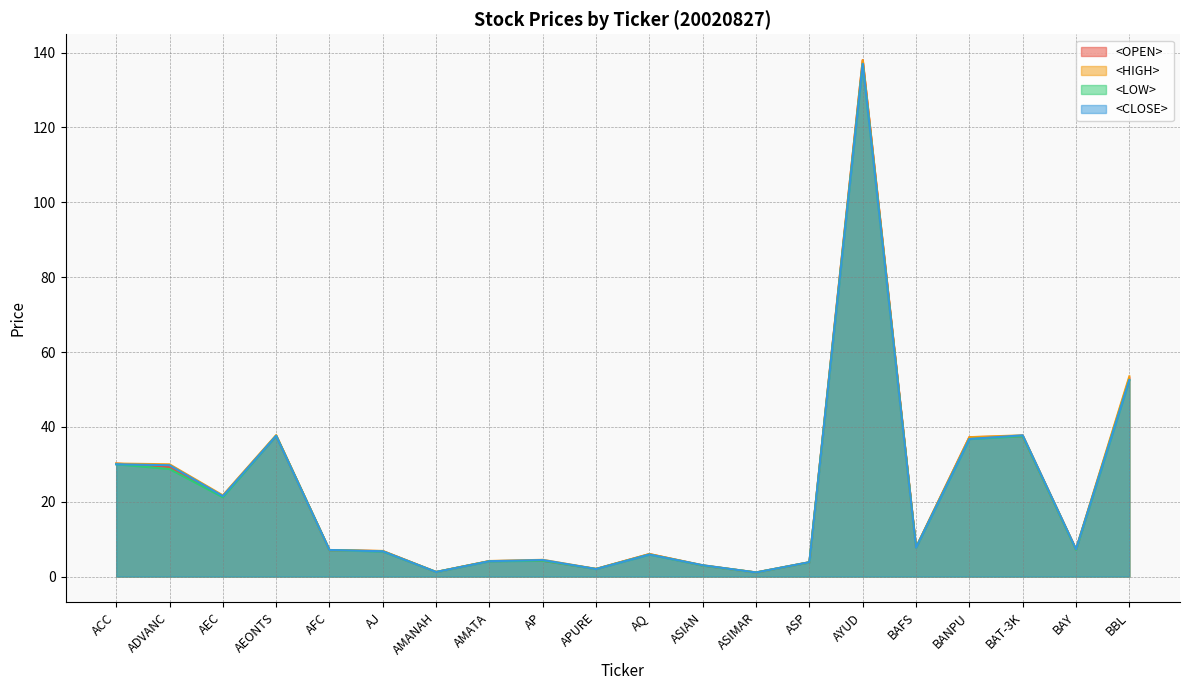

What is the greatest value displayed?

138.0